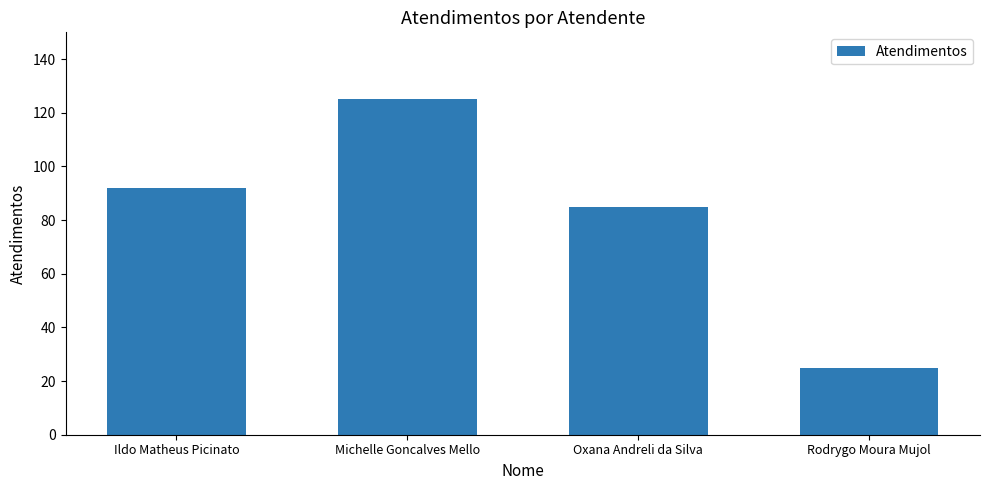

Is it true that the value at Oxana Andreli da Silva is 36?

False